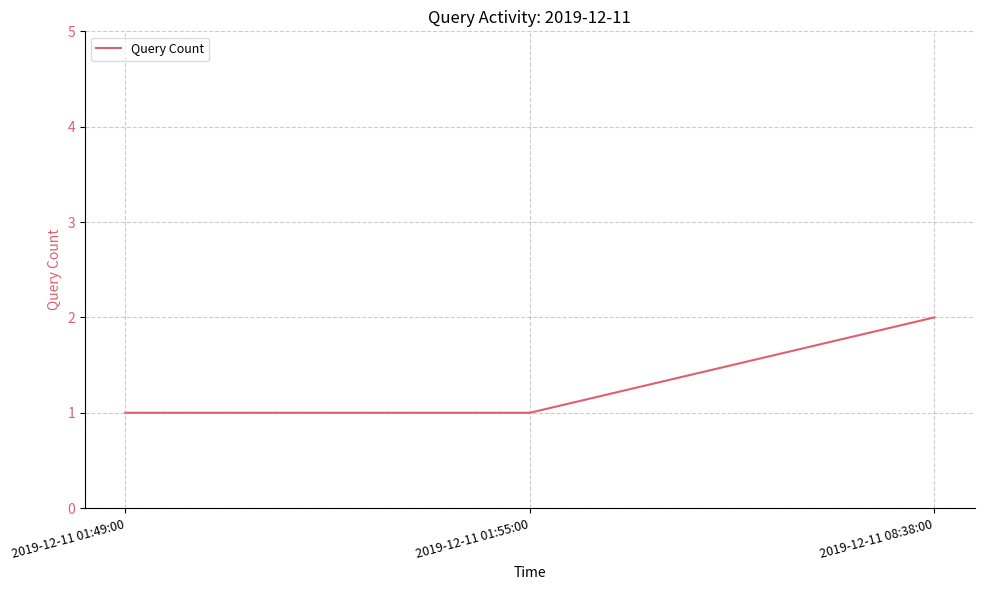

What value does the data have at 2019-12-11 01:49:00?

1